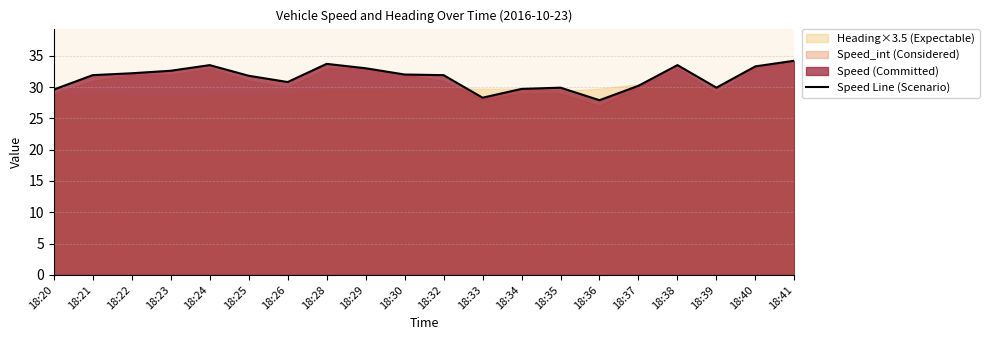

What is the difference between the maximum and second lowest values?

5.9